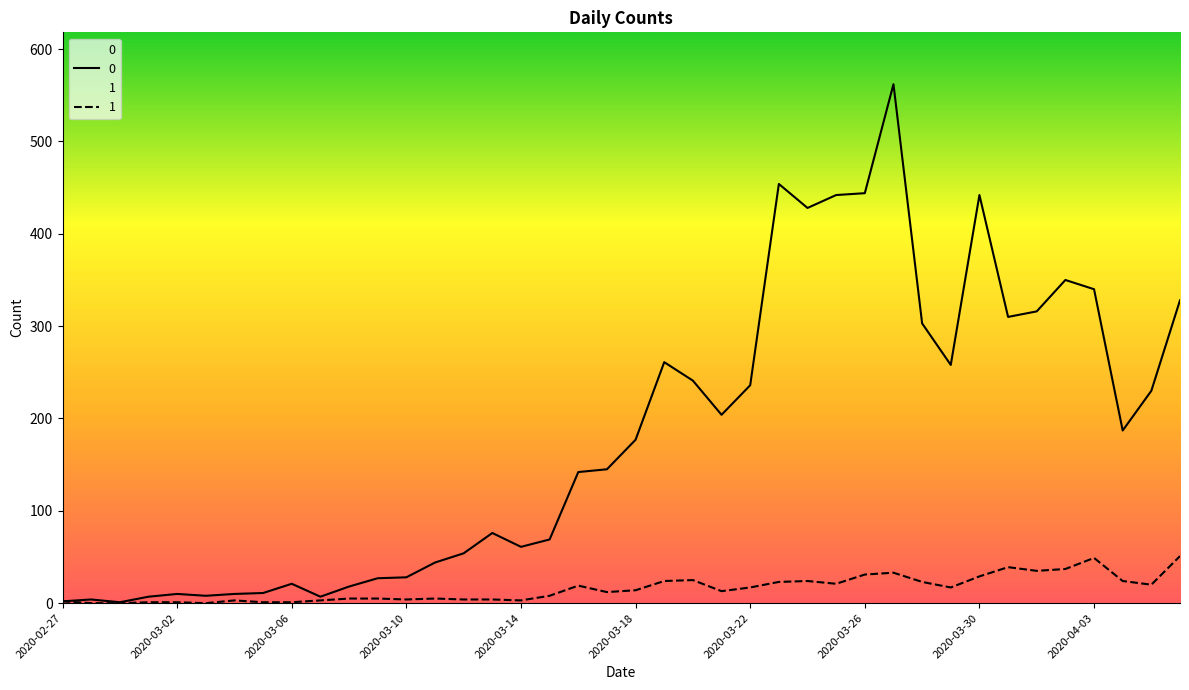

Rank the series by their maximum value, from highest to lowest.

0, 1